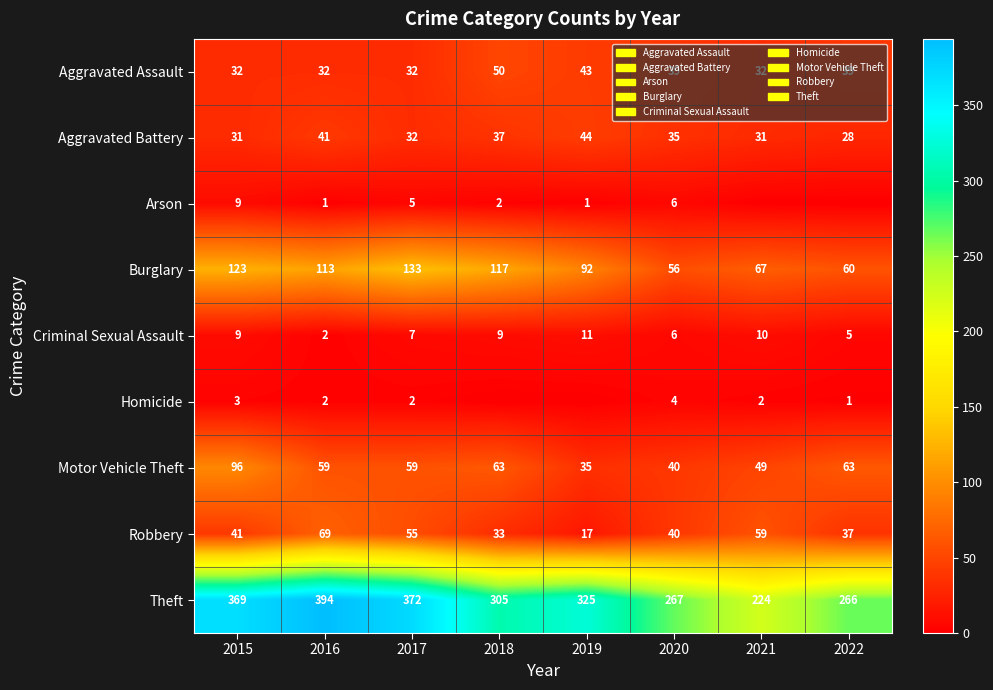

The Robbery series shows 50 at 2018. True or false?

False